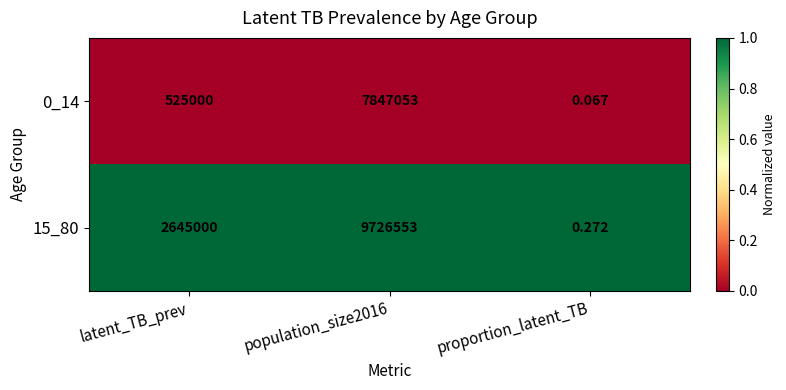

At which label is 0_14 closest to 3923526?

latent_TB_prev